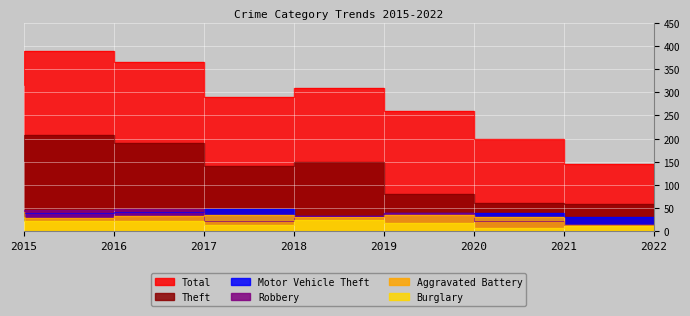

True or false: Motor Vehicle Theft has a value of 32 at 2015.

False